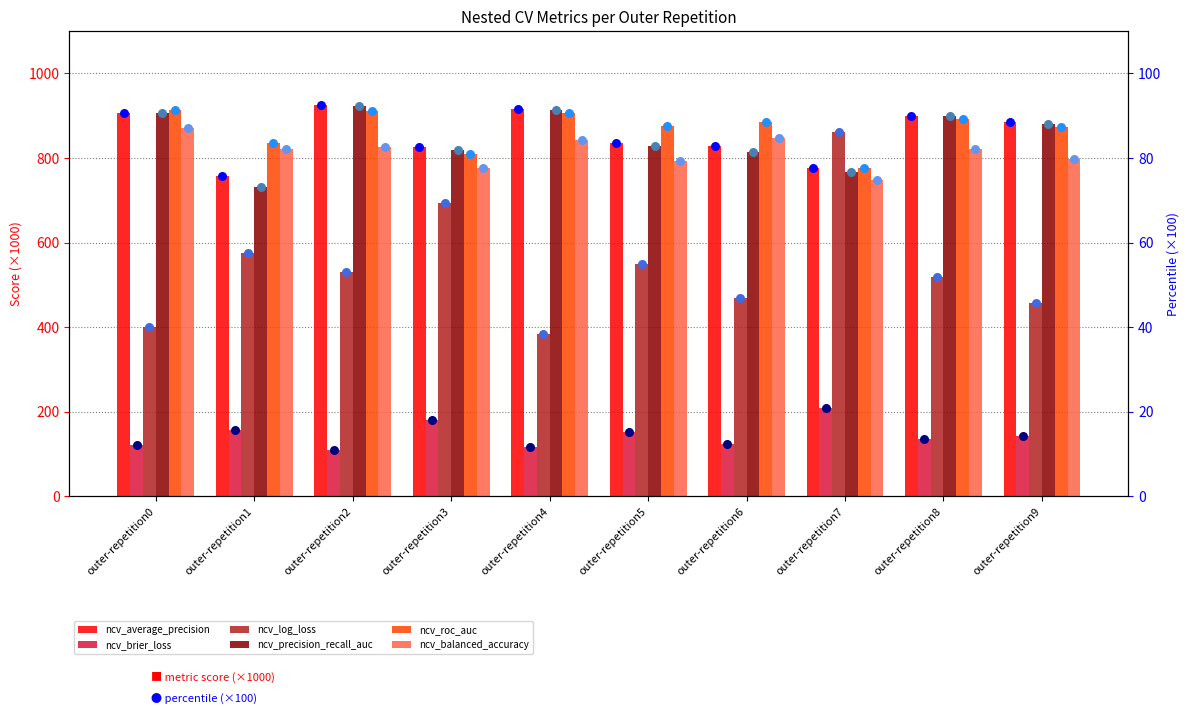

At which category is the sum across all series the highest?

outer-repetition2